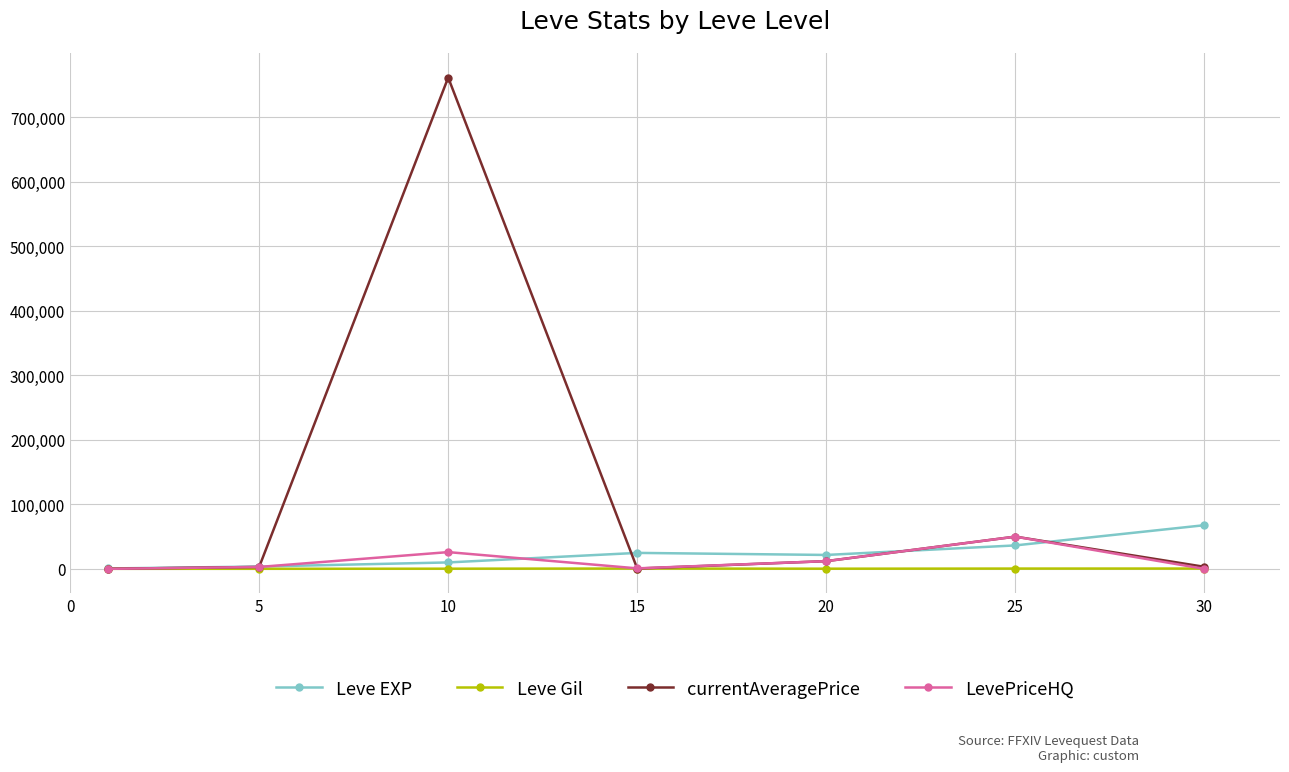

What is the difference between the maximum and minimum values in the LevePriceHQ series?

50000.0